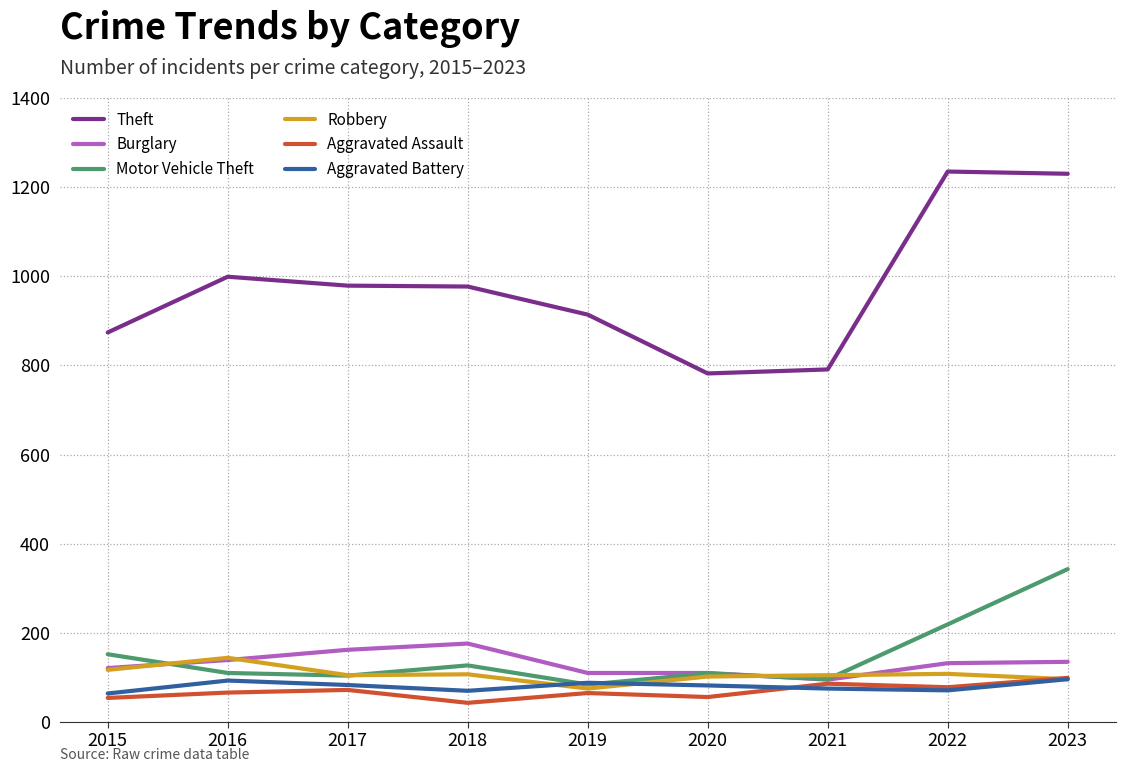

Which series has the widest spread of values?

Theft